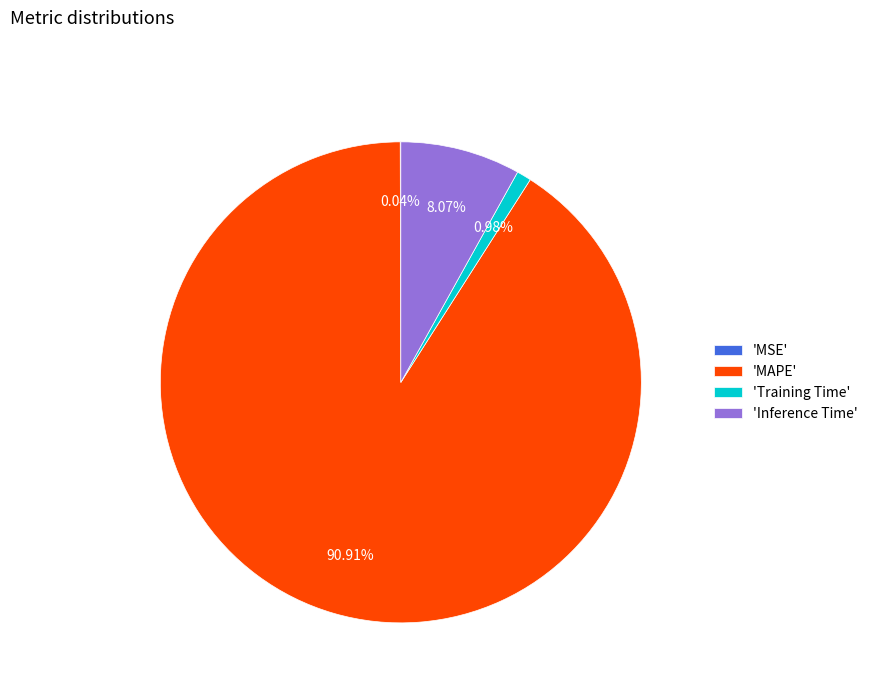

Is the sum of 'Inference Time' and 'Training Time' greater than half?

No